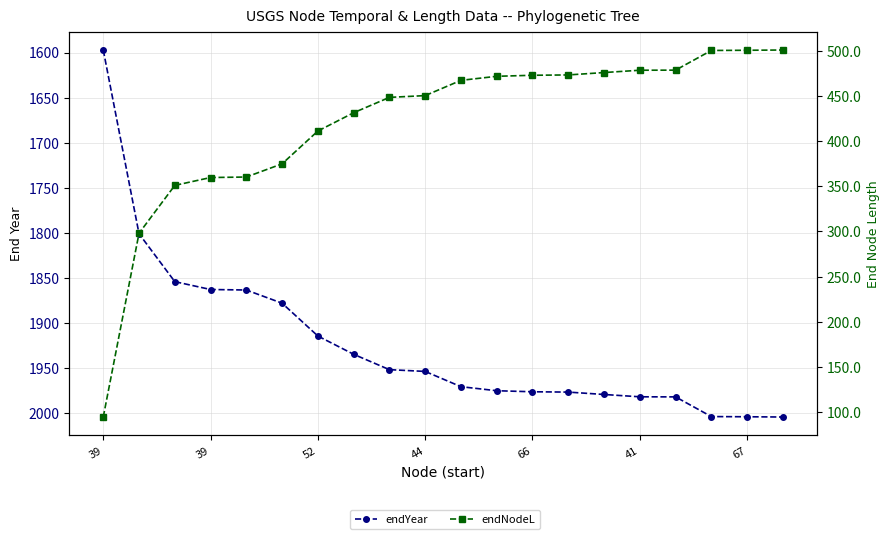

What is the total value across all series at 41?

2460.6